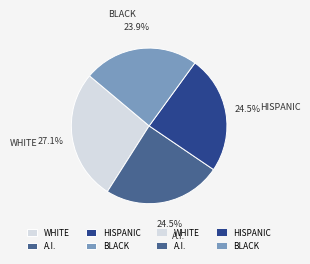

To the nearest percent, what is the average slice percentage?

25%